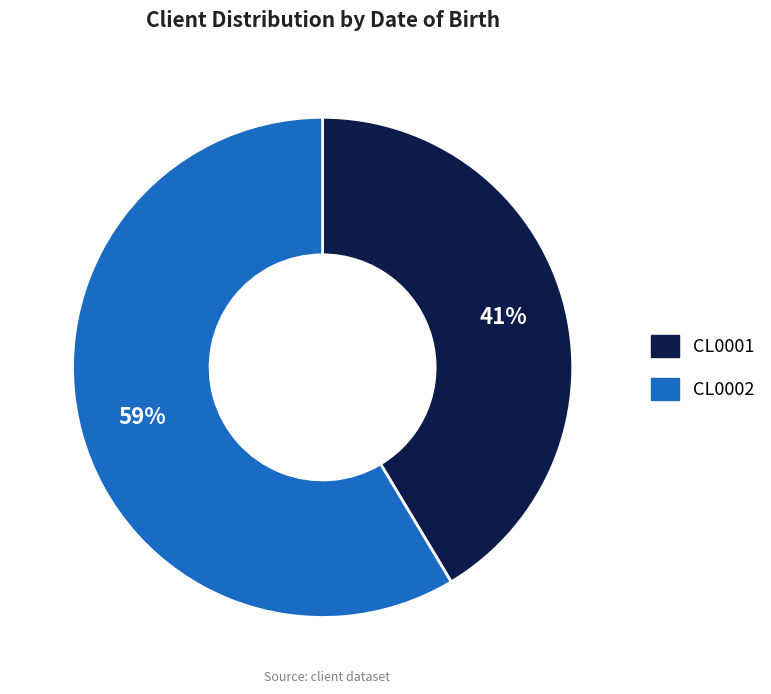

How many slices are in this pie chart?

2